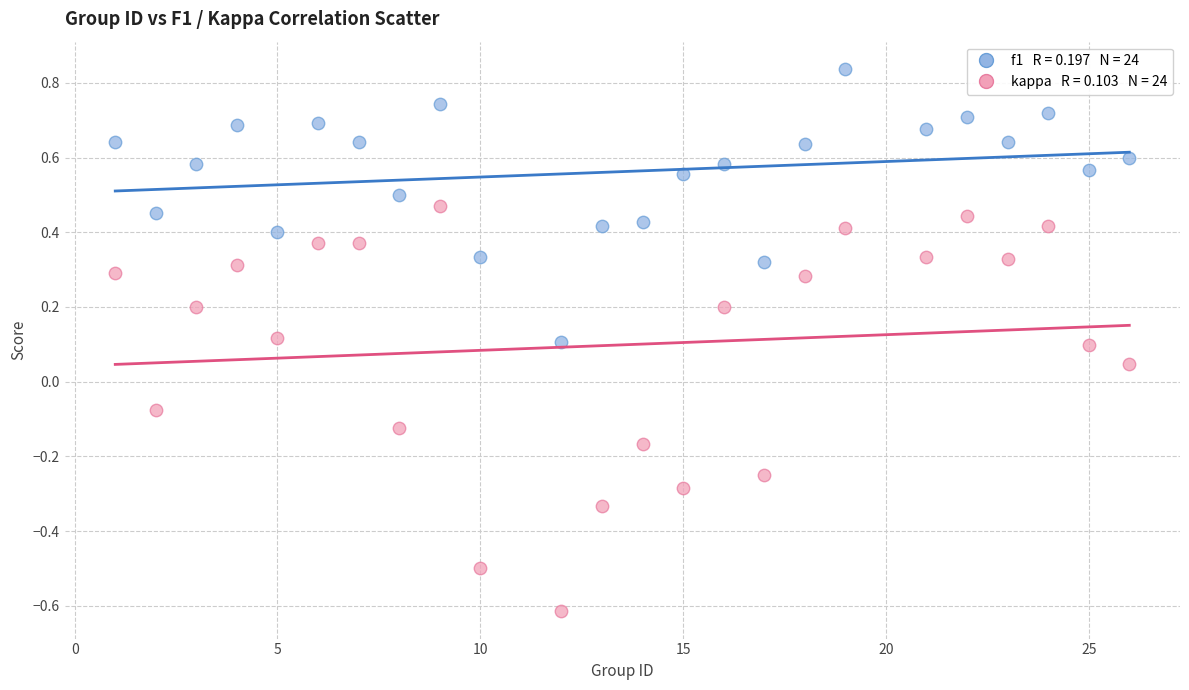

Across all data points, what is the range of X values (max minus min)?

25.0